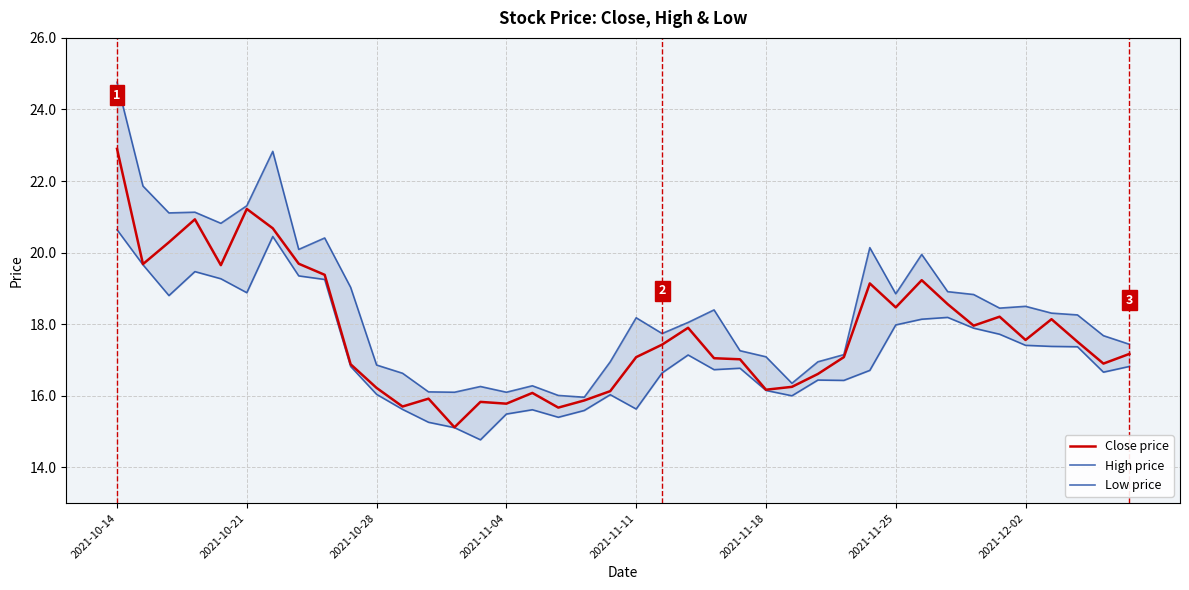

What is the highest value of the Low price series?

20.6